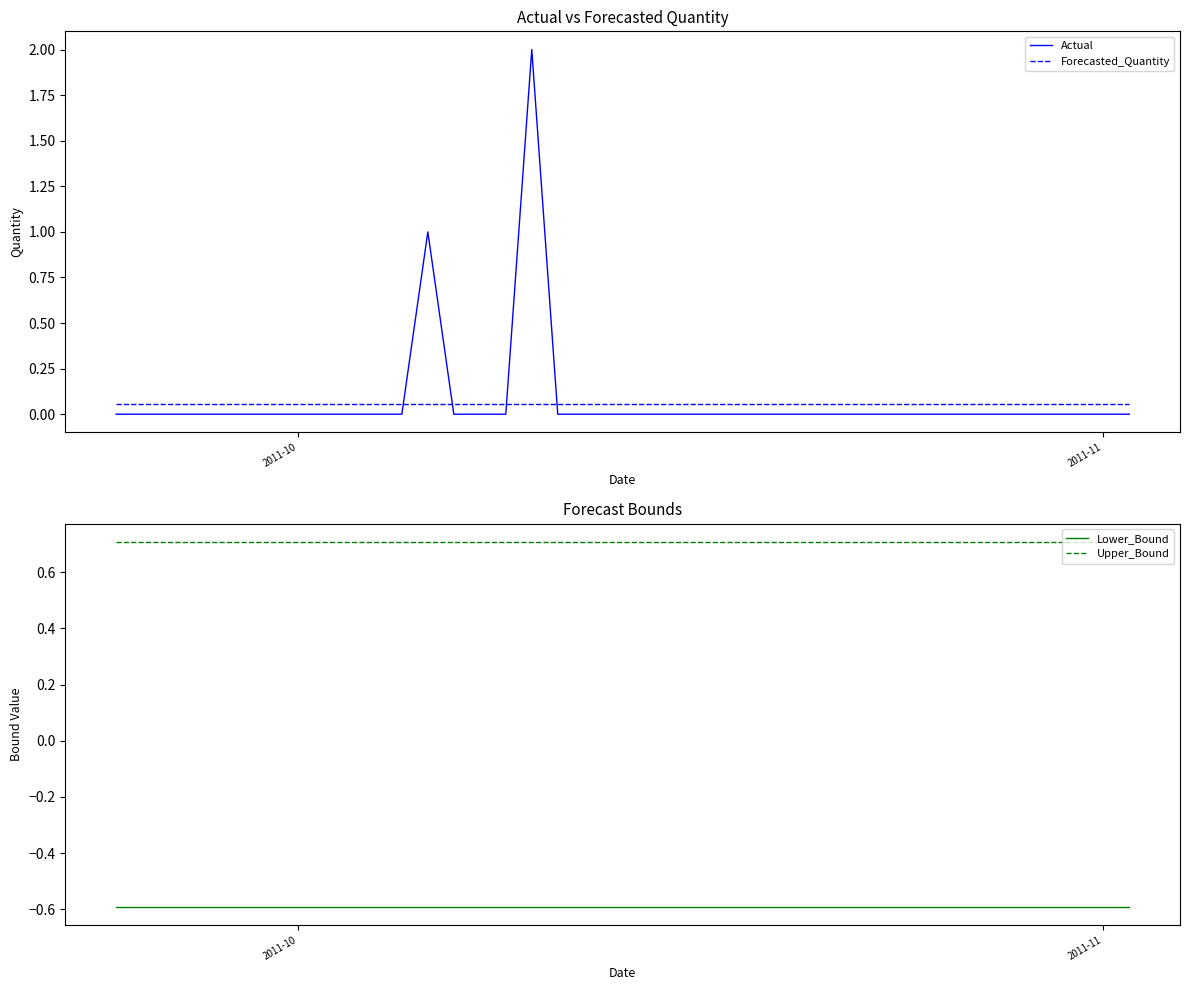

List the series in order of their peak value, highest first.

Actual, Upper_Bound, Forecasted_Quantity, Lower_Bound